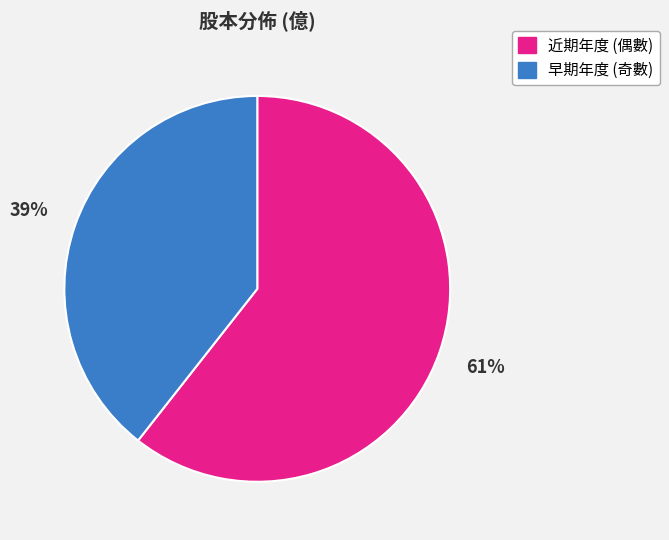

Does 早期年度 (奇數) represent more than half of the total?

No